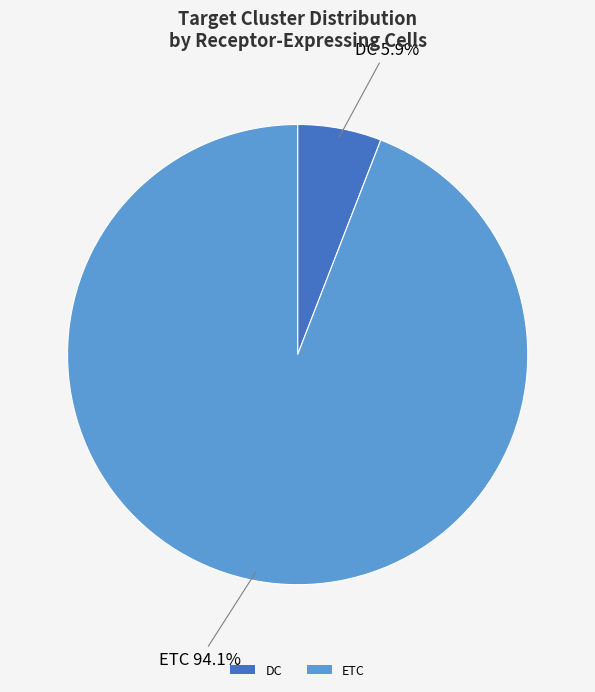

Which slice is the largest?

ETC